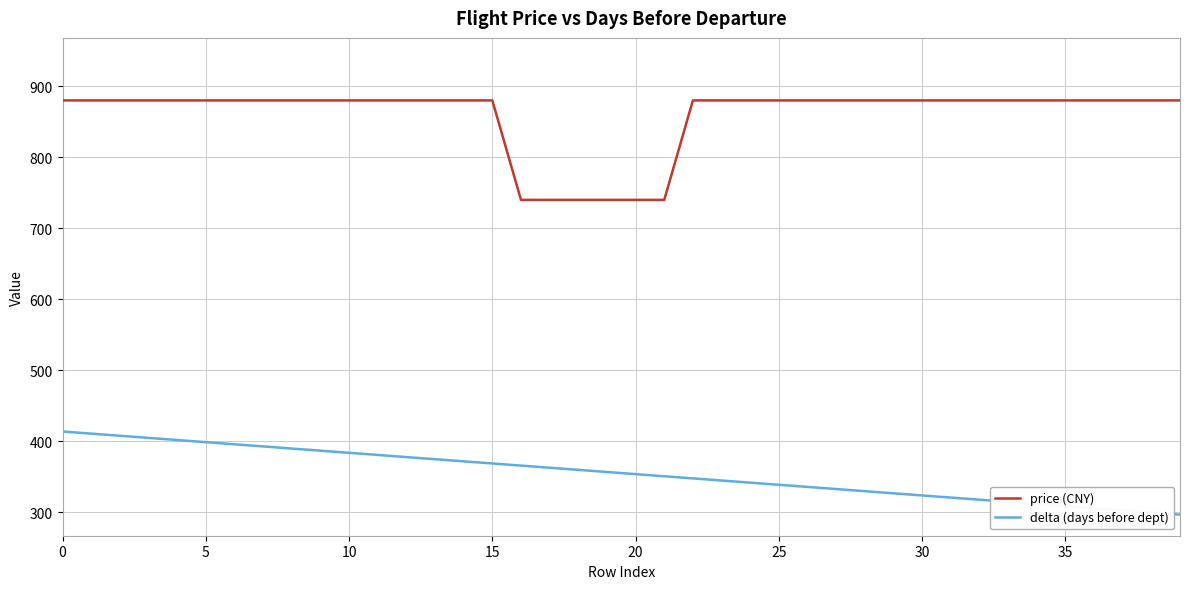

List the series in order of their overall mean, highest first.

price (CNY), delta (days before dept)